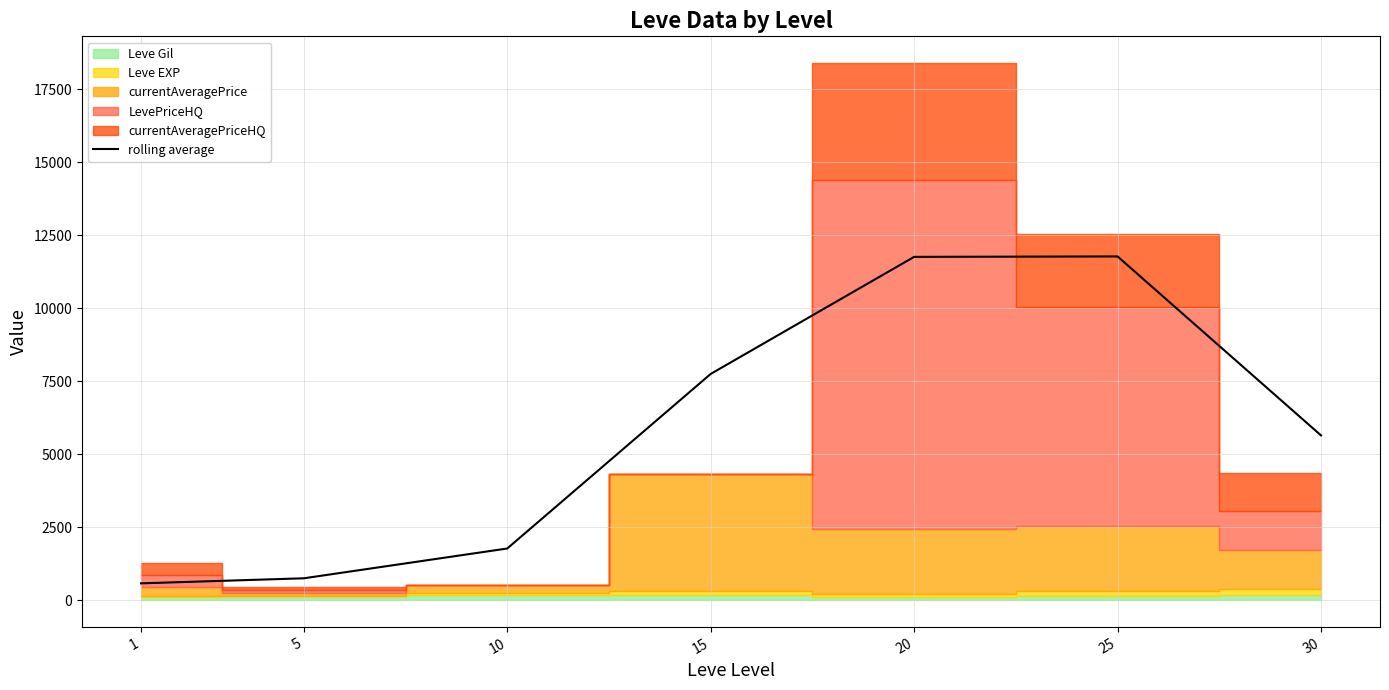

Rank the categories by value from lowest to highest.

1, 5, 10, 30, 15, 20, 25